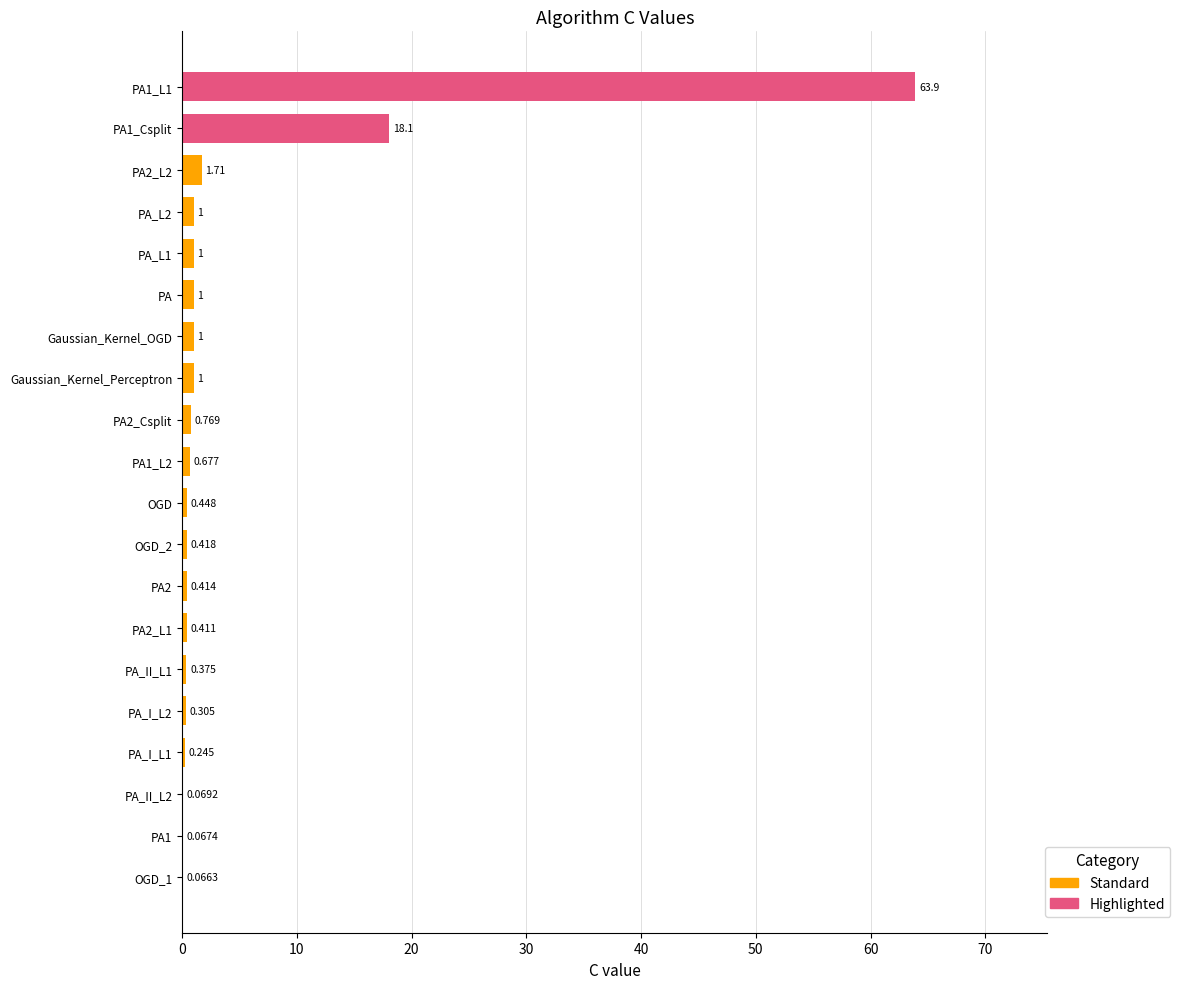

What is the sum of all values?

92.9